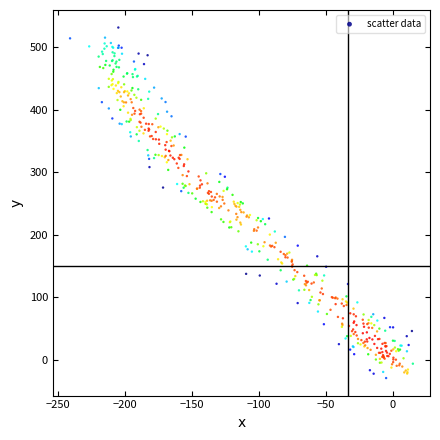

What is the range of X values (max minus min)?

255.5